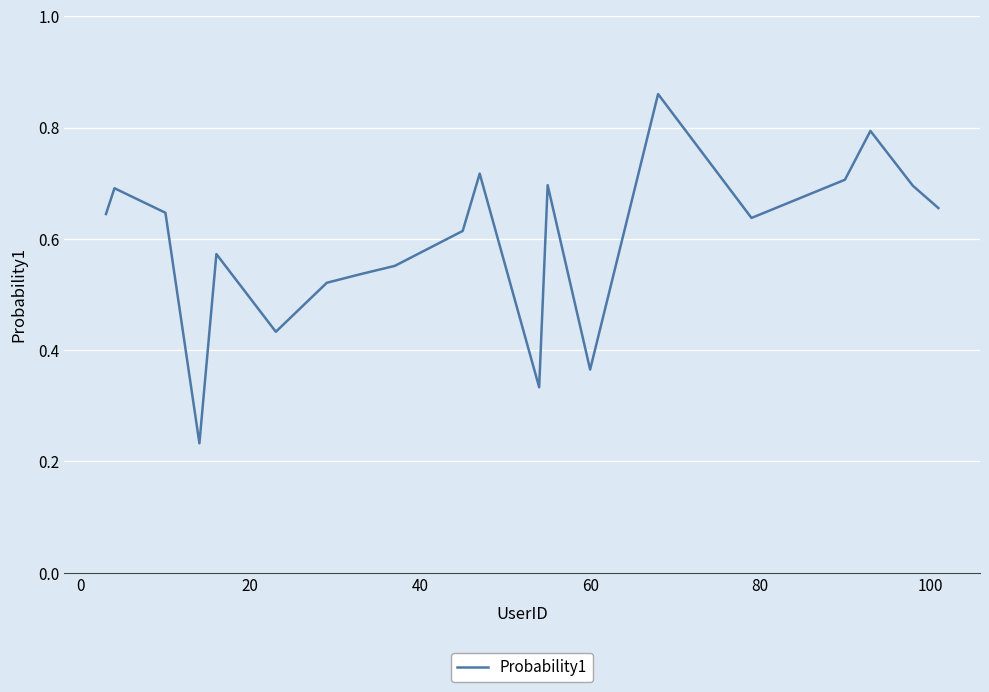

What is the greatest value displayed?

0.9